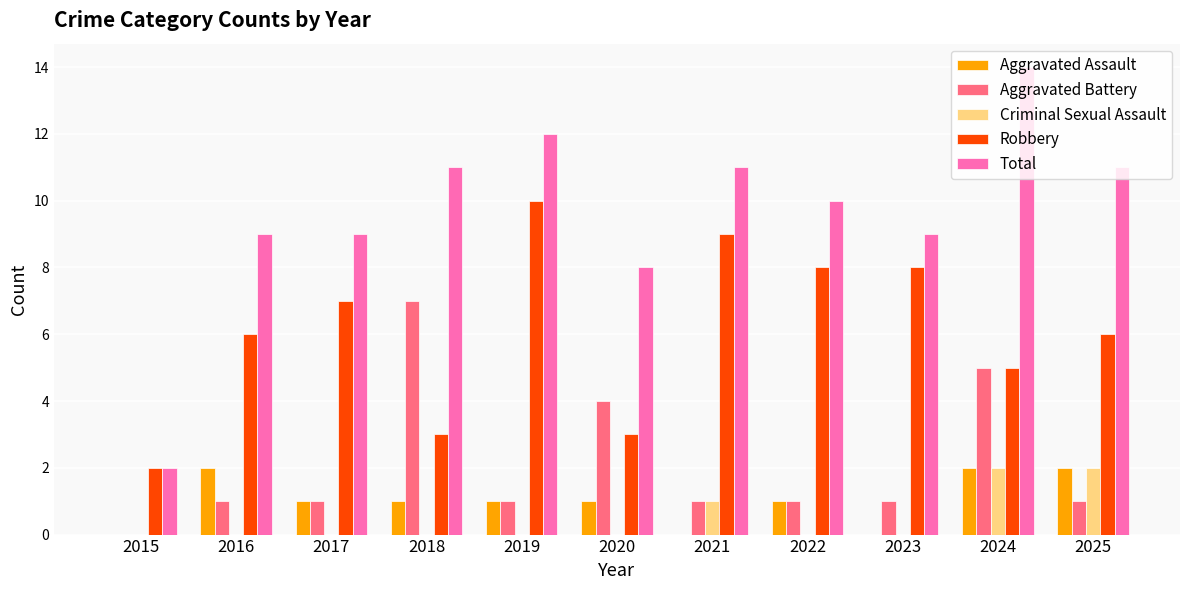

Is the value of Total at 2017 greater than the value of Criminal Sexual Assault at 2019?

Yes